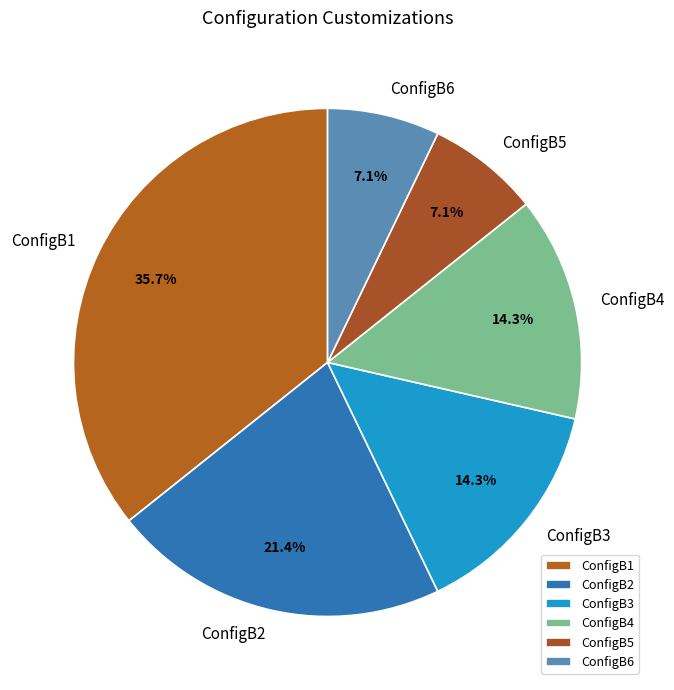

True or false: ConfigB4 accounts for 26% of the total.

False